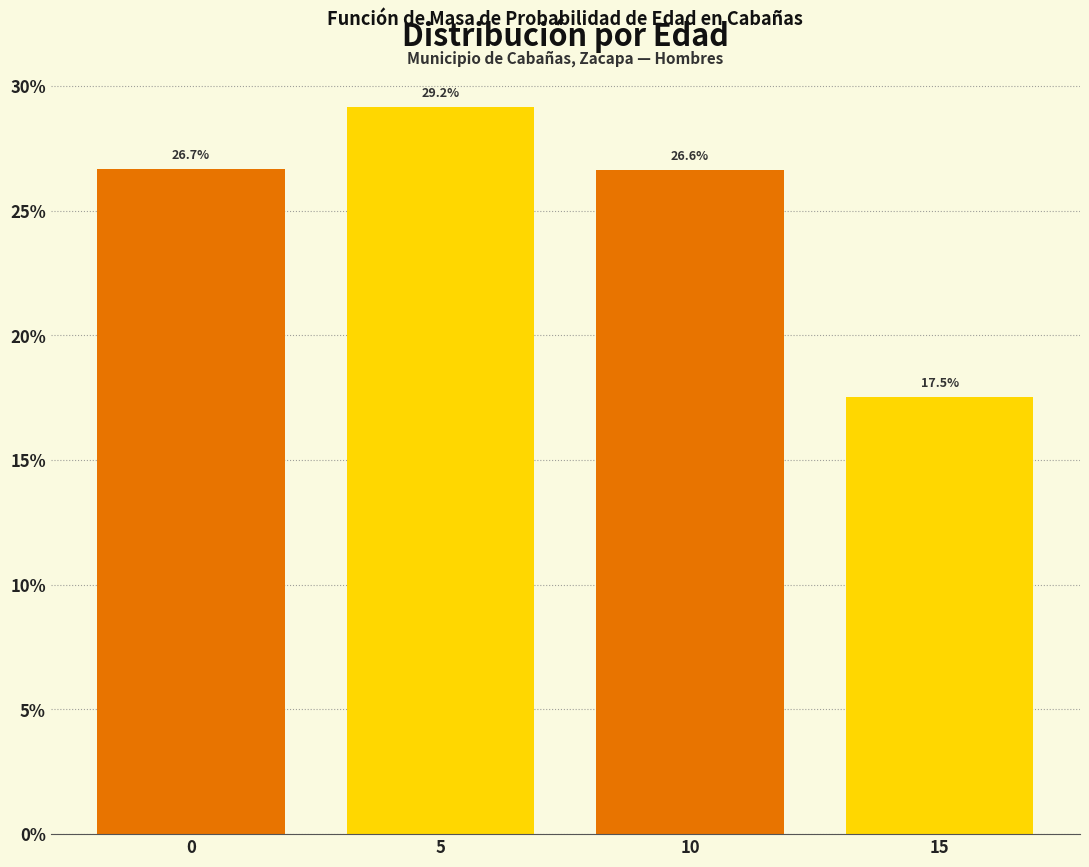

Reading left to right, what are all the values shown in this chart?

26.7	29.2	26.6	17.5